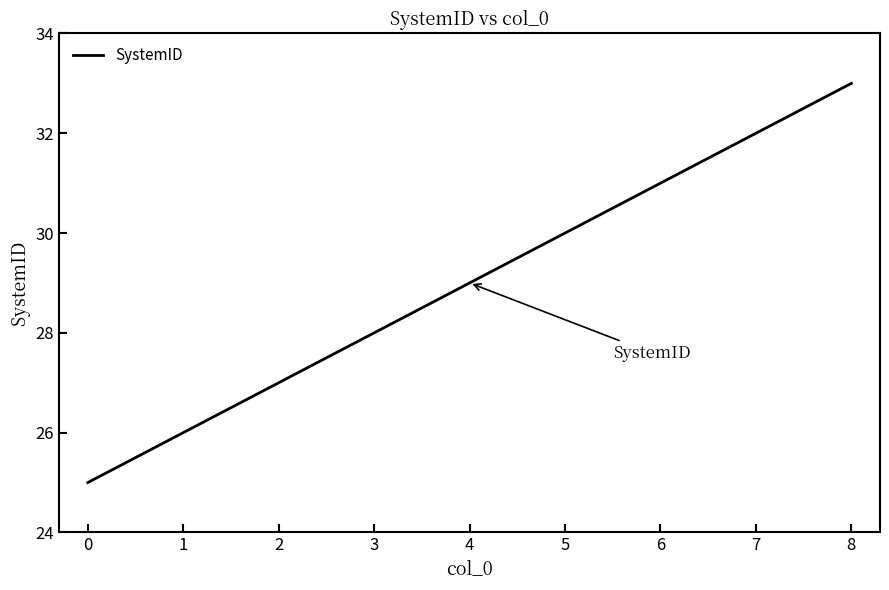

Reading left to right, extract all data points from this chart.

25	26	27	28	29	30	31	32	33